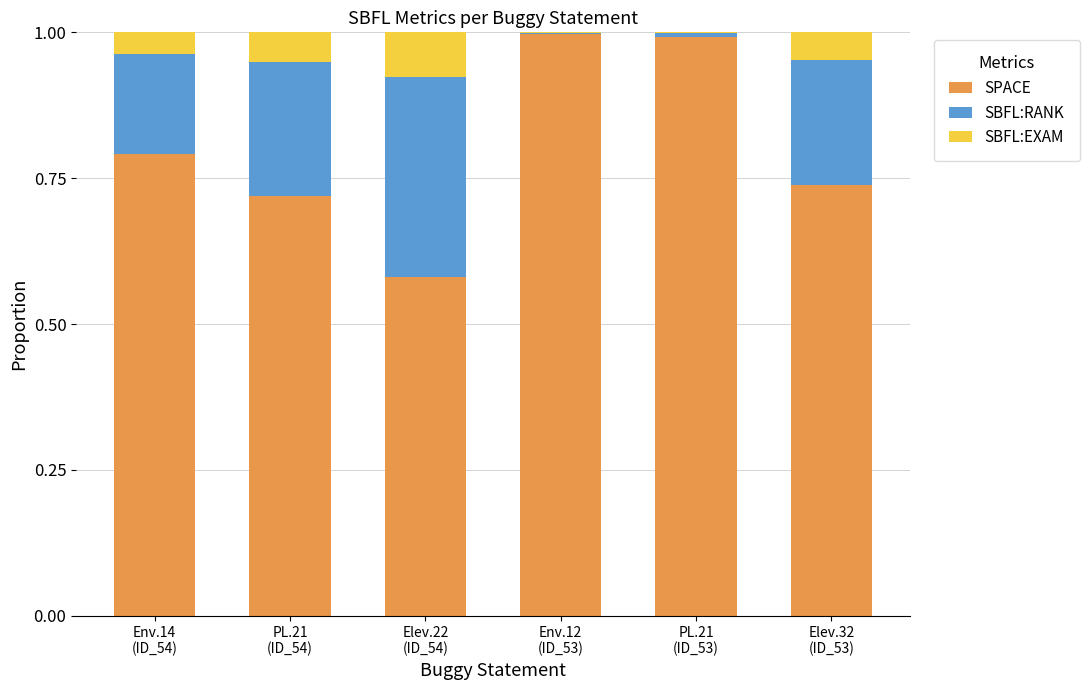

Is it true that SPACE equals 1.0 at PL.21
(ID_53)?

True